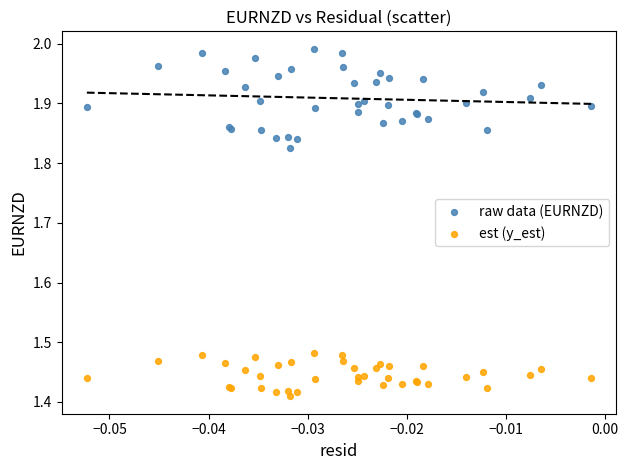

Which series has the largest Y range (max minus min)?

raw data (EURNZD)